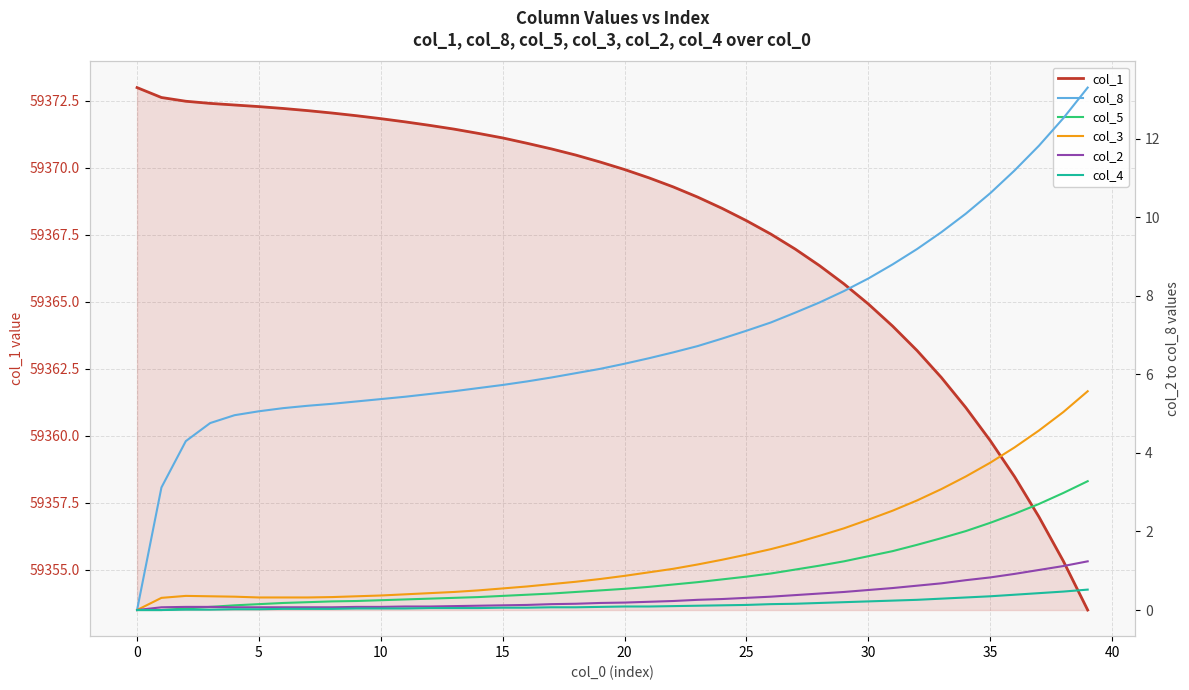

What is the highest value of the col_5 series?

3.3